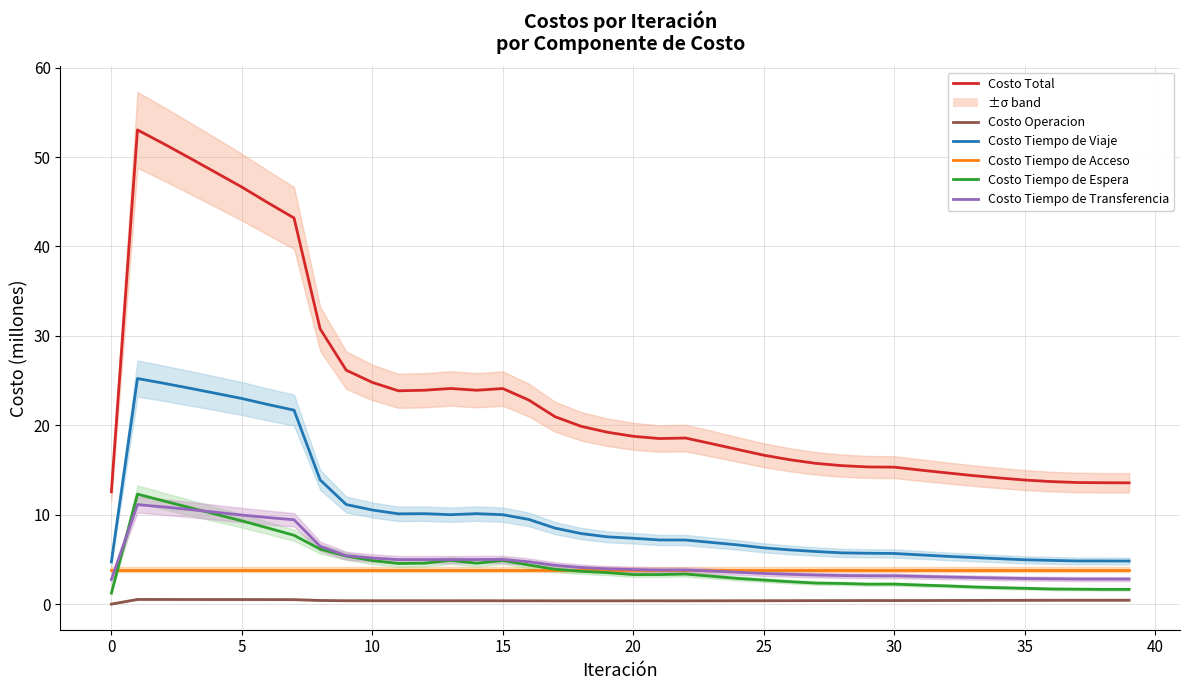

True or false: Costo Tiempo de Viaje and Costo Operacion cross at least once.

False